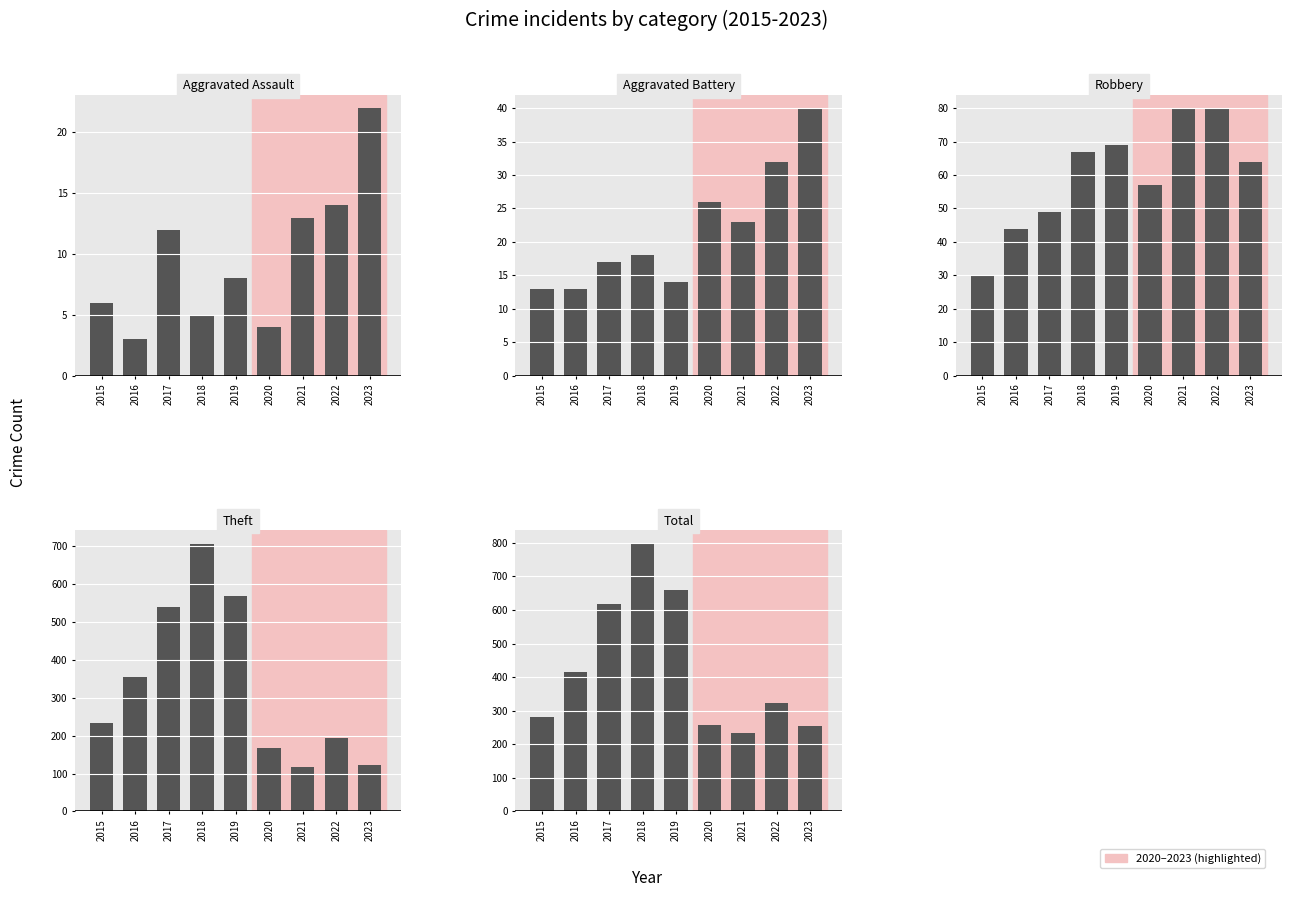

Rank the series at 2021 from highest to lowest value.

Total, Theft, Robbery, Aggravated Battery, Aggravated Assault